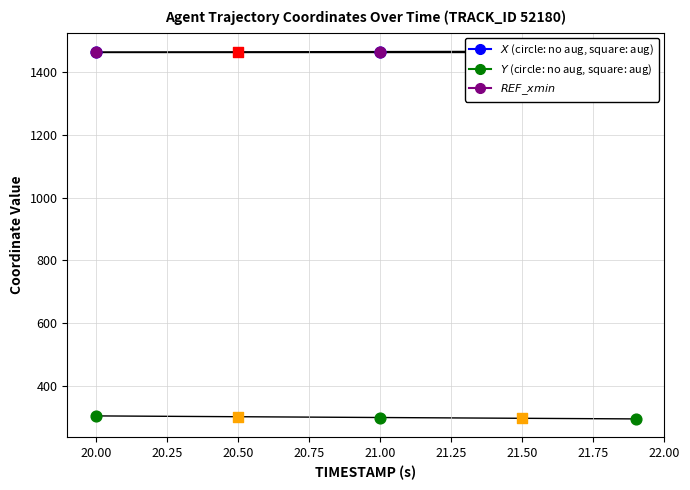

Which series has the largest total across all categories?

X